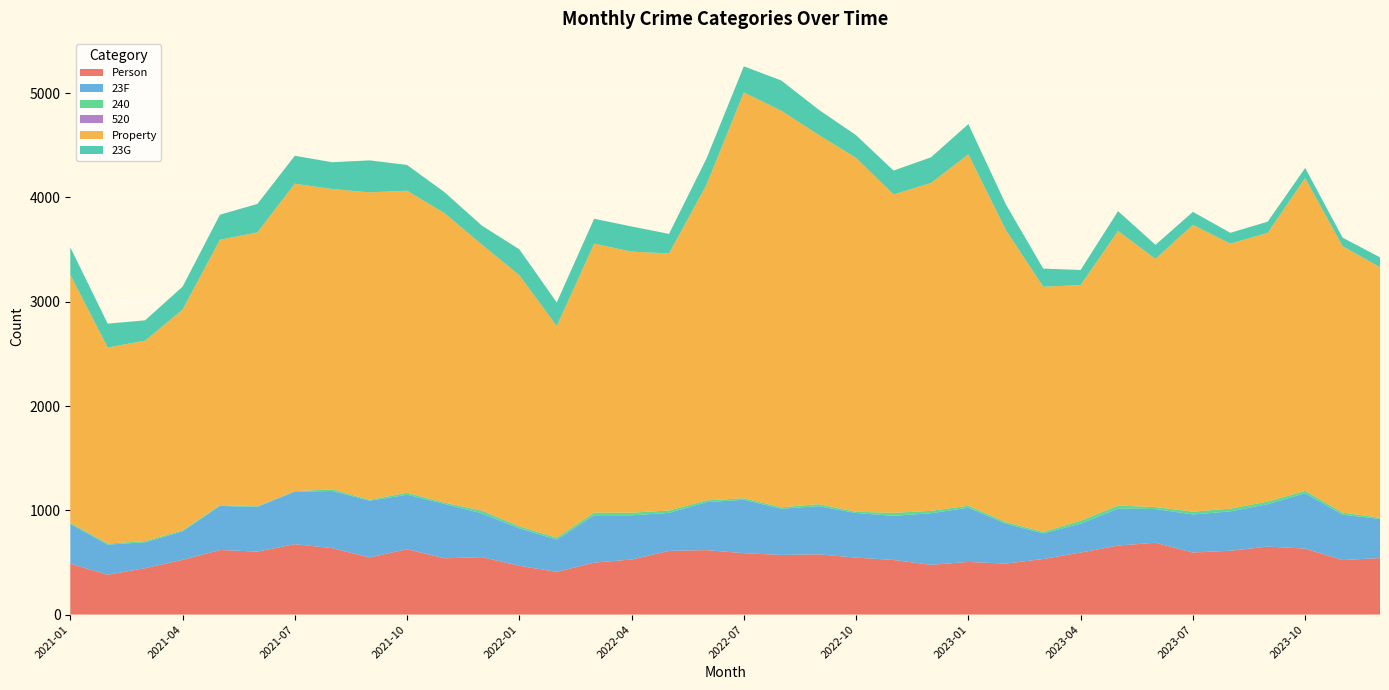

Reading left to right, what are all the values shown in this chart?

Person: 2021-01=488	2021-02=382	2021-03=445	2021-04=525	2021-05=619	2021-06=604	2021-07=675	2021-08=637	2021-09=548	2021-10=627	2021-11=540	2021-12=551	2022-01=468	2022-02=410	2022-03=498	2022-04=528	2022-05=611	2022-06=618	2022-07=589	2022-08=572	2022-09=578	2022-10=546	2022-11=524	2022-12=477	2023-01=505	2023-02=489	2023-03=533	2023-04=595	2023-05=662	2023-06=689	2023-07=595	2023-08=612	2023-09=652	2023-10=633	2023-11=523	2023-12=542
23F: 2021-01=381	2021-02=289	2021-03=248	2021-04=274	2021-05=423	2021-06=429	2021-07=504	2021-08=548	2021-09=544	2021-10=522	2021-11=521	2021-12=419	2022-01=359	2022-02=309	2022-03=455	2022-04=424	2022-05=364	2022-06=460	2022-07=512	2022-08=443	2022-09=462	2022-10=428	2022-11=423	2022-12=495	2023-01=520	2023-02=383	2023-03=246	2023-04=277	2023-05=355	2023-06=323	2023-07=365	2023-08=378	2023-09=407	2023-10=531	2023-11=435	2023-12=375
240: 2021-01=11	2021-02=10	2021-03=12	2021-04=9	2021-05=7	2021-06=5	2021-07=3	2021-08=16	2021-09=9	2021-10=18	2021-11=13	2021-12=24	2022-01=18	2022-02=18	2022-03=25	2022-04=25	2022-05=23	2022-06=17	2022-07=15	2022-08=14	2022-09=19	2022-10=12	2022-11=29	2022-12=22	2023-01=19	2023-02=15	2023-03=14	2023-04=28	2023-05=28	2023-06=19	2023-07=27	2023-08=26	2023-09=25	2023-10=23	2023-11=20	2023-12=12
520: 2021-01=0	2021-02=0	2021-03=0	2021-04=0	2021-05=0	2021-06=1	2021-07=2	2021-08=1	2021-09=0	2021-10=2	2021-11=0	2021-12=4	2022-01=2	2022-02=1	2022-03=0	2022-04=0	2022-05=0	2022-06=0	2022-07=0	2022-08=0	2022-09=0	2022-10=0	2022-11=0	2022-12=1	2023-01=0	2023-02=0	2023-03=0	2023-04=0	2023-05=1	2023-06=0	2023-07=0	2023-08=0	2023-09=0	2023-10=0	2023-11=0	2023-12=0
Property: 2021-01=2380	2021-02=1880	2021-03=1922	2021-04=2116	2021-05=2546	2021-06=2626	2021-07=2948	2021-08=2879	2021-09=2948	2021-10=2896	2021-11=2776	2021-12=2550	2022-01=2408	2022-02=2029	2022-03=2579	2022-04=2504	2022-05=2465	2022-06=3026	2022-07=3892	2022-08=3803	2022-09=3541	2022-10=3393	2022-11=3053	2022-12=3144	2023-01=3370	2023-02=2802	2023-03=2351	2023-04=2260	2023-05=2633	2023-06=2380	2023-07=2751	2023-08=2541	2023-09=2577	2023-10=2999	2023-11=2555	2023-12=2402
23G: 2021-01=262	2021-02=229	2021-03=195	2021-04=220	2021-05=240	2021-06=273	2021-07=268	2021-08=257	2021-09=307	2021-10=247	2021-11=201	2021-12=182	2022-01=248	2022-02=226	2022-03=239	2022-04=241	2022-05=188	2022-06=251	2022-07=250	2022-08=290	2022-09=242	2022-10=218	2022-11=229	2022-12=246	2023-01=290	2023-02=246	2023-03=174	2023-04=145	2023-05=190	2023-06=135	2023-07=124	2023-08=104	2023-09=107	2023-10=97	2023-11=82	2023-12=95